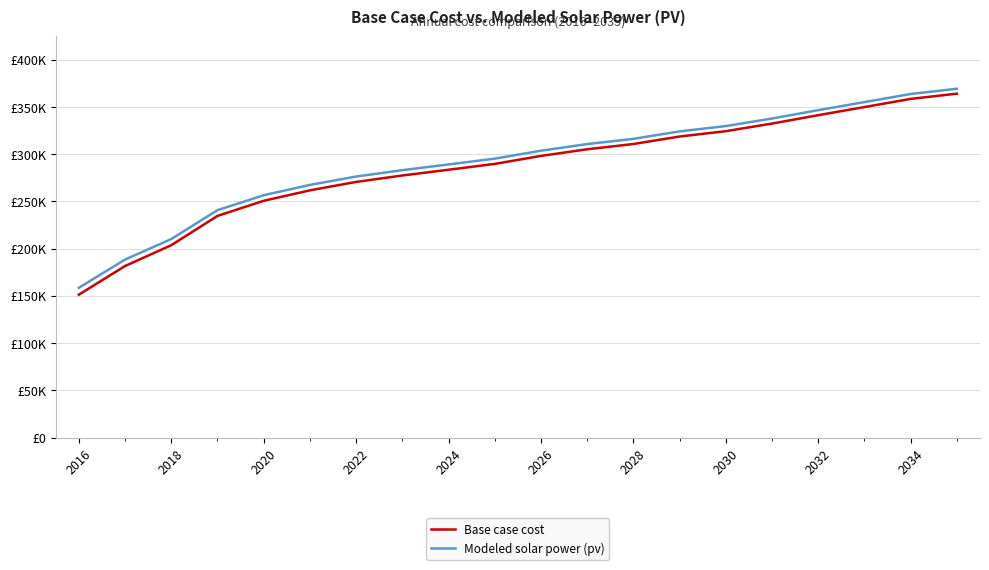

Does the chart display data point markers on the line(s)?

No